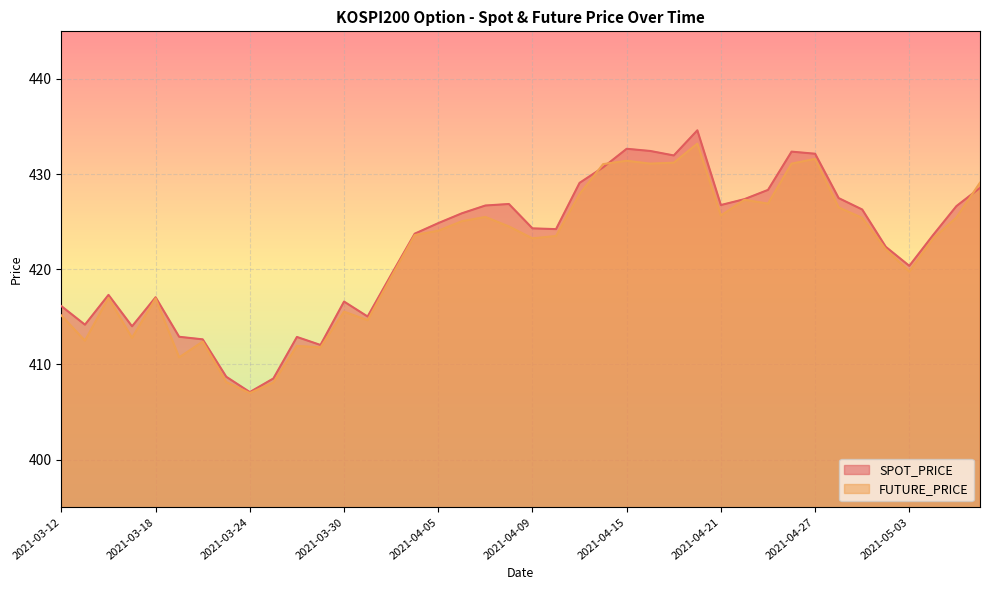

What are all the series names shown in the legend?

SPOT_PRICE, FUTURE_PRICE